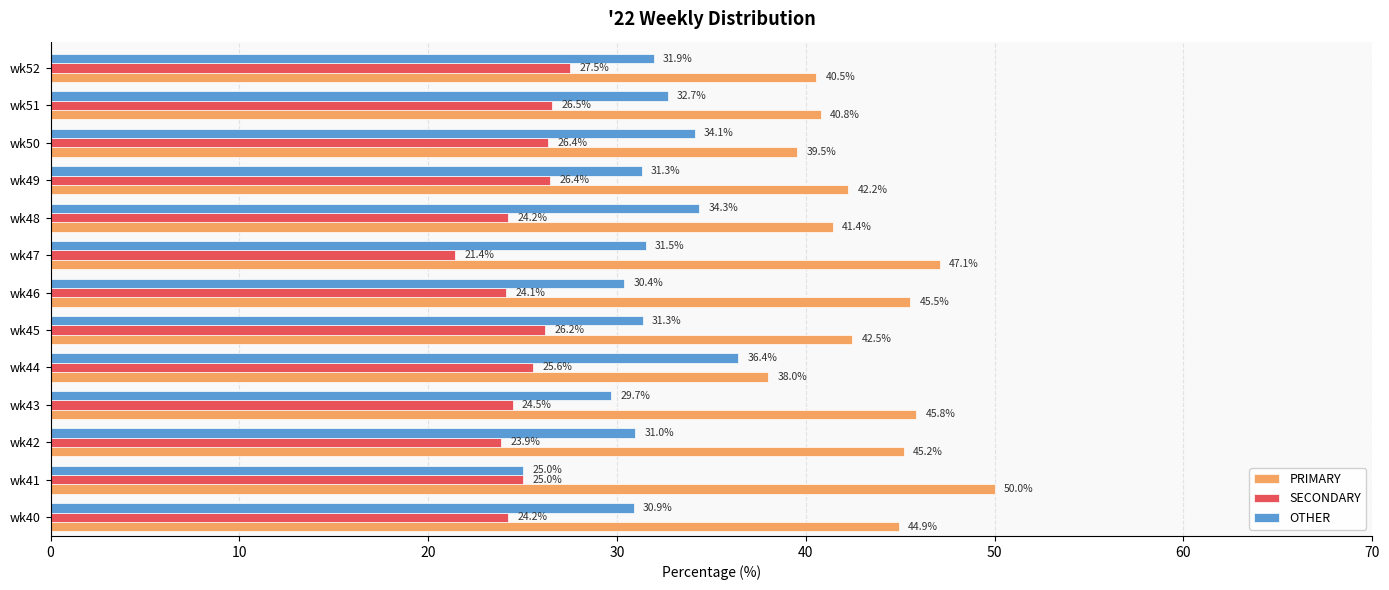

Which category has the highest value across all series?

wk41